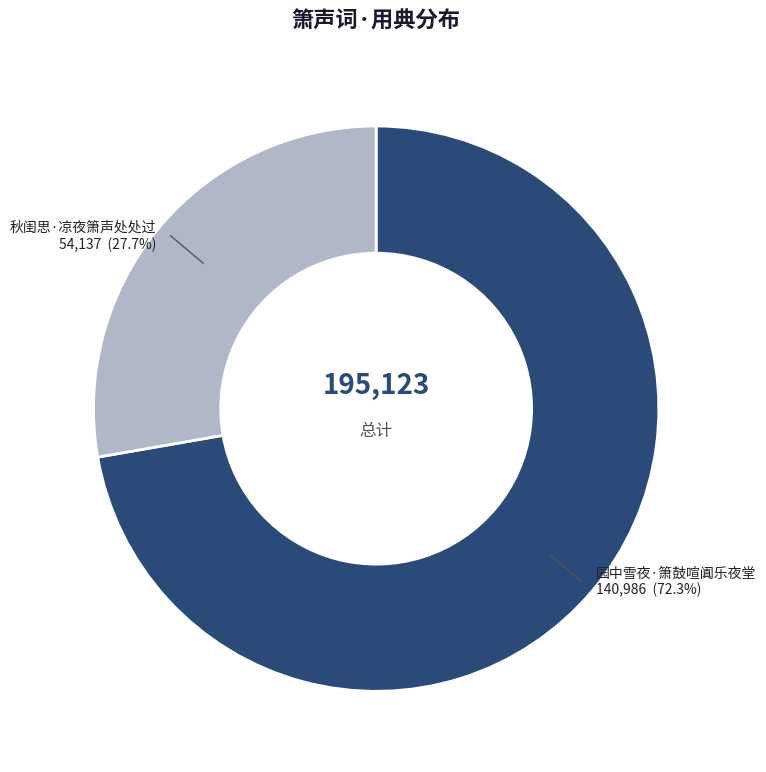

Is there any slice that represents more than half of the pie?

Yes